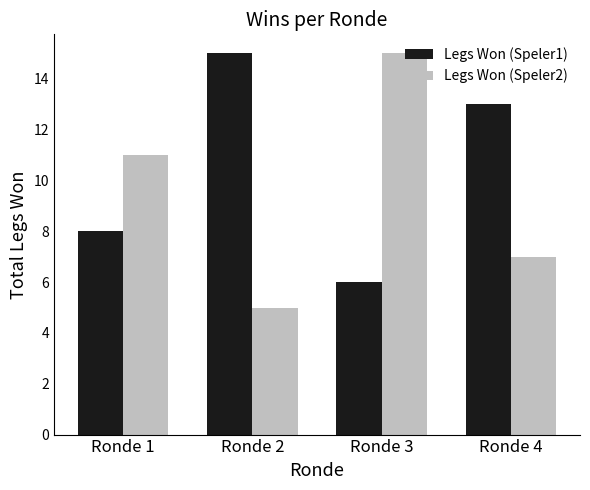

What are all the series names shown in the legend?

Legs Won (Speler1), Legs Won (Speler2)